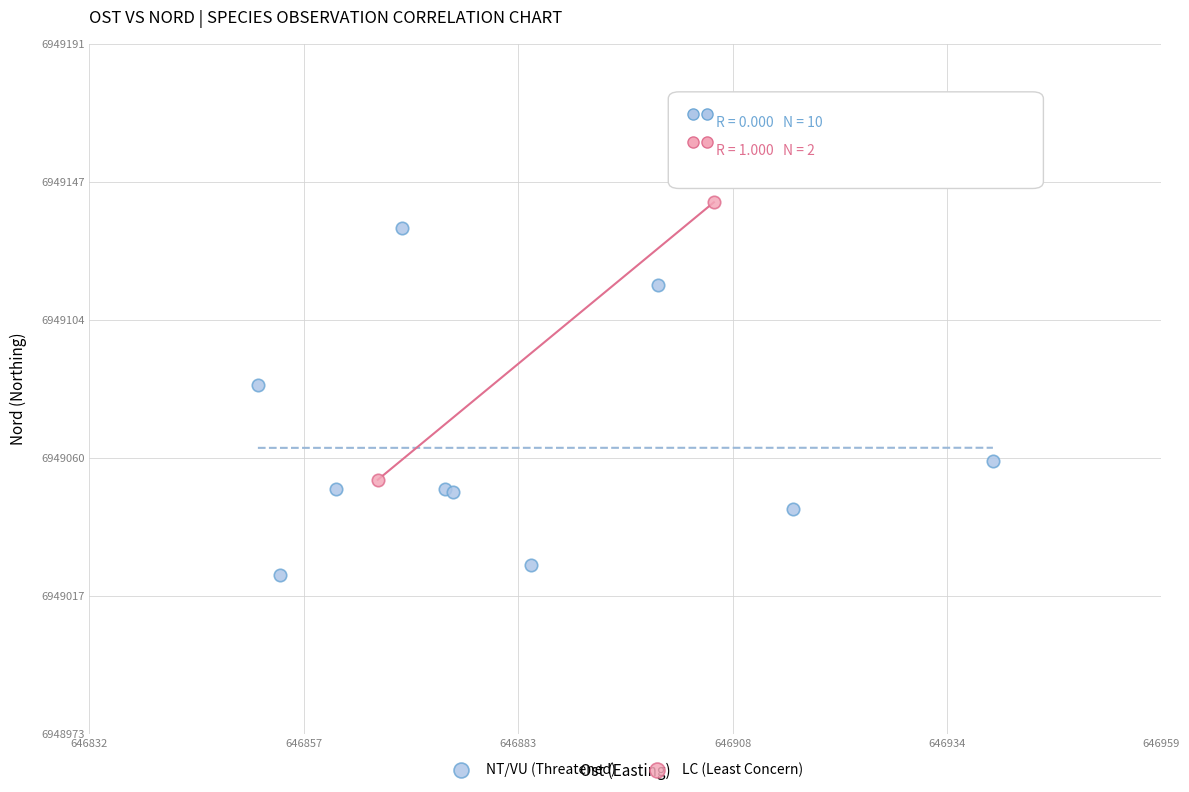

What are all the series names shown in the legend?

NT/VU (Threatened), LC (Least Concern)